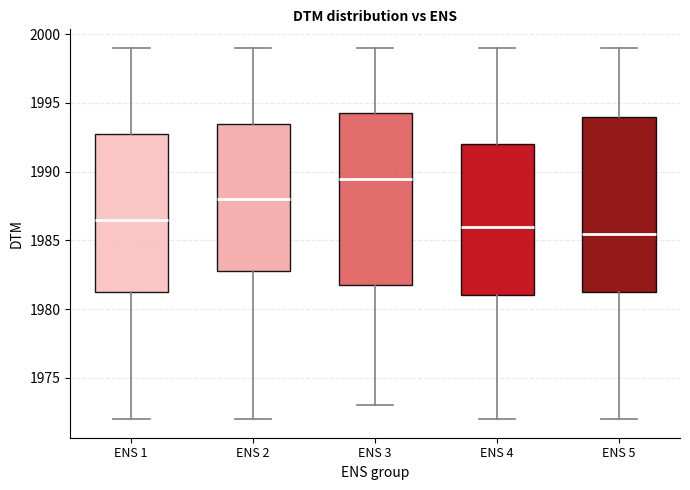

Which box has the highest median line?

ENS 3